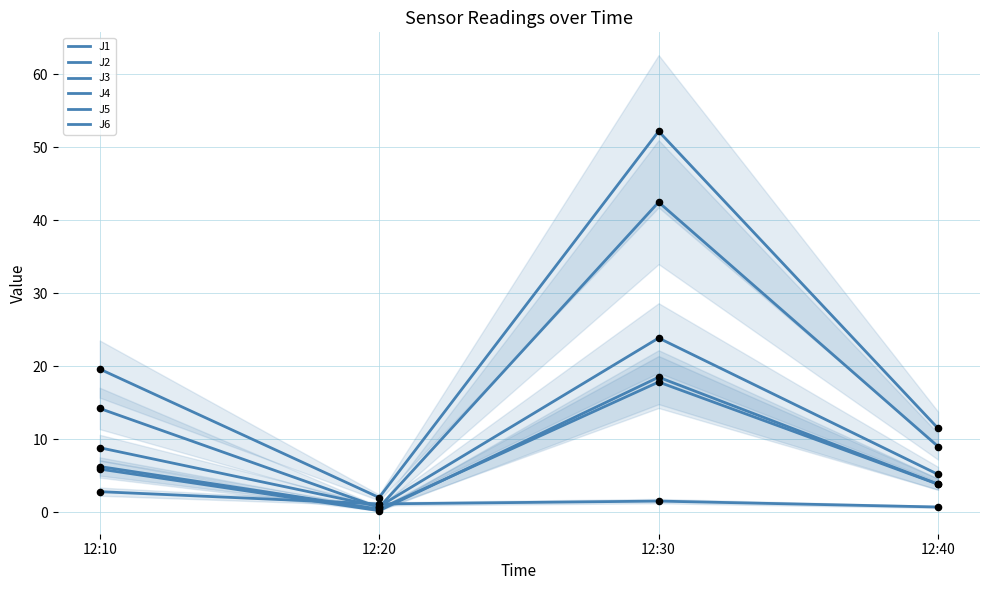

At which category is the sum across all series the highest?

12:30